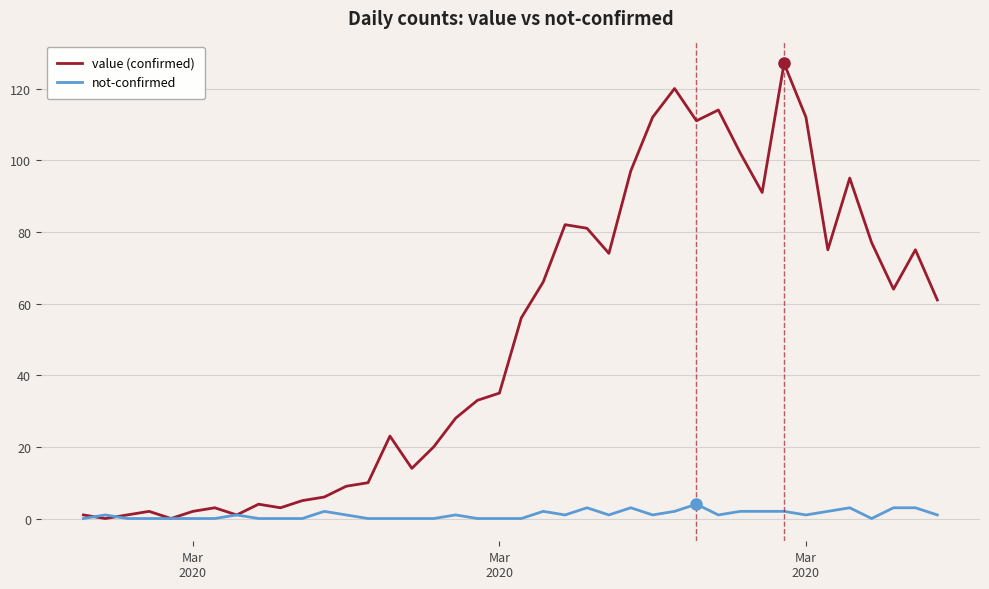

What is the greatest value displayed?

127